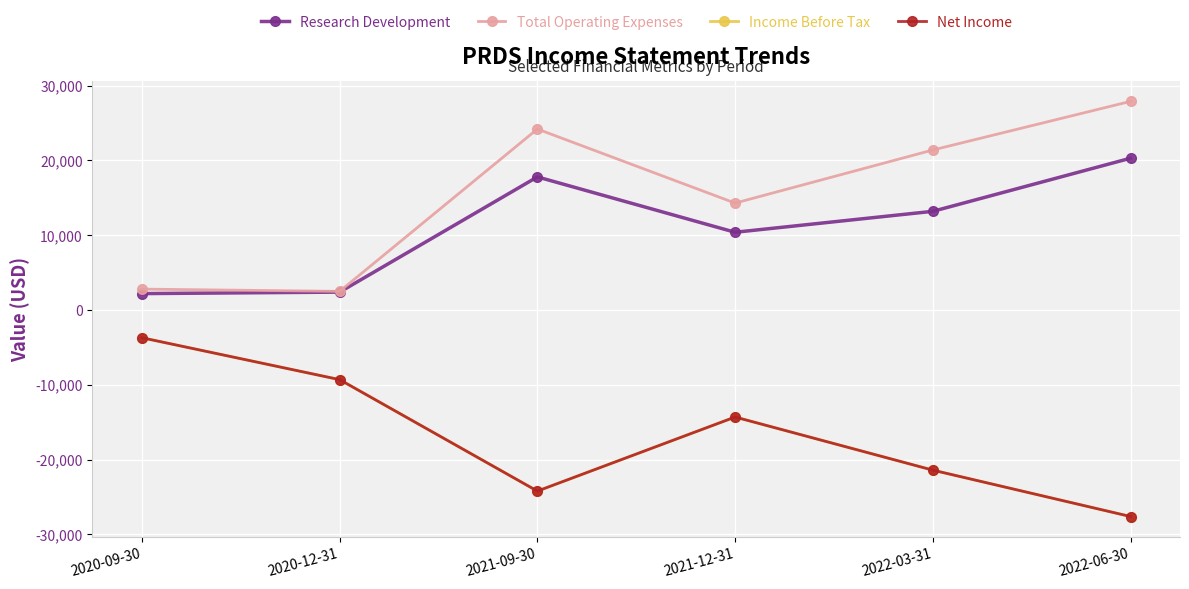

What is the maximum value for Total Operating Expenses?

27900